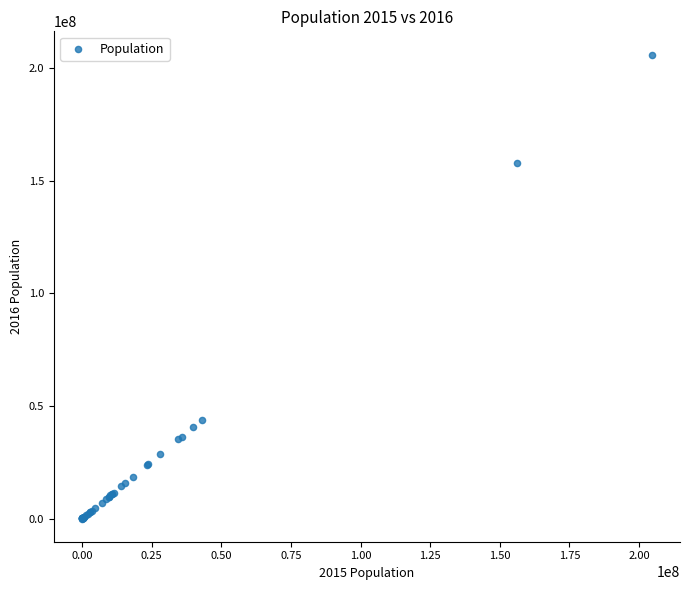

What Y value in the scatter plot is closest to 103096206?

157970840